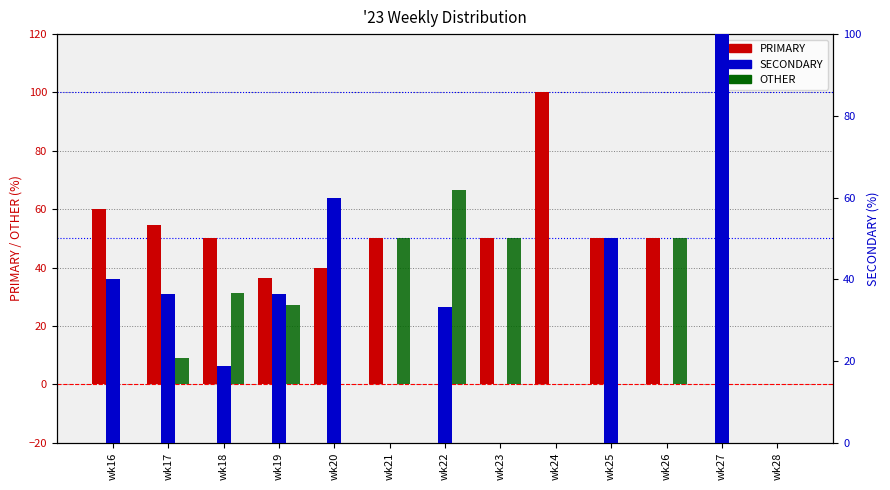

Reading left to right, transcribe all the data shown in this chart.

PRIMARY: 60.0	54.5	50.0	36.4	40.0	50.0	0.0	50.0	100.0	50.0	50.0	0.0	0.0
OTHER: 0.0	9.1	31.2	27.3	0.0	50.0	66.7	50.0	0.0	0.0	50.0	0.0	0.0
SECONDARY: 40.0	36.4	18.8	36.4	60.0	0.0	33.3	0.0	0.0	50.0	0.0	100.0	0.0